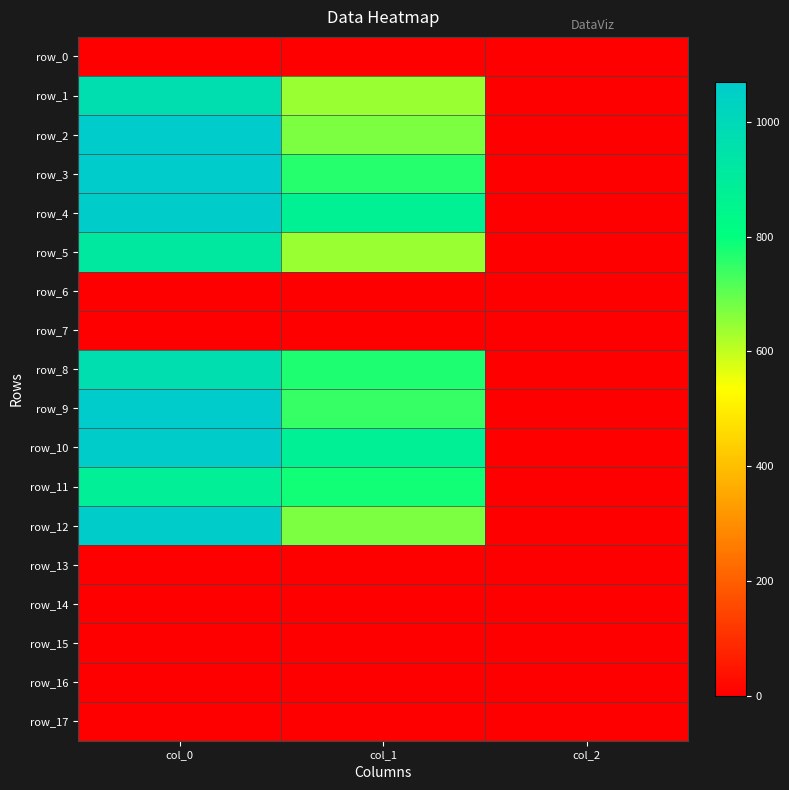

List the labels in order of row_8 value, largest first.

col_0, col_1, col_2